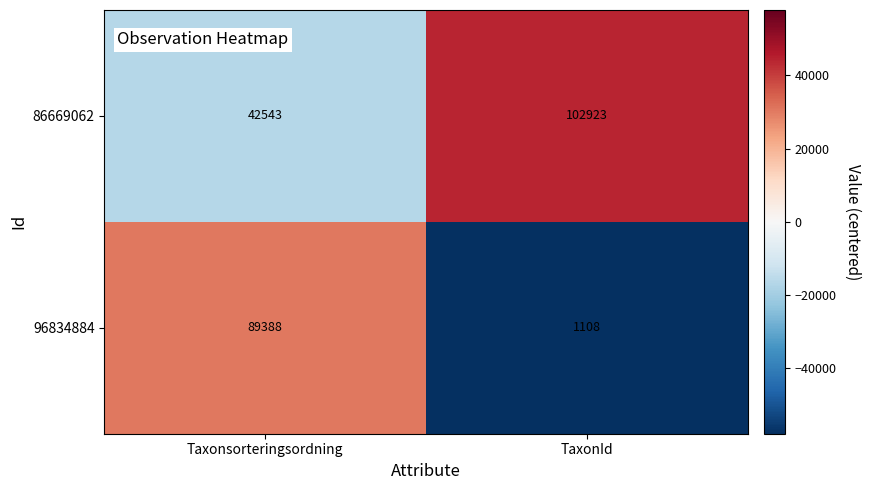

Which series has the largest range (max minus min)?

96834884